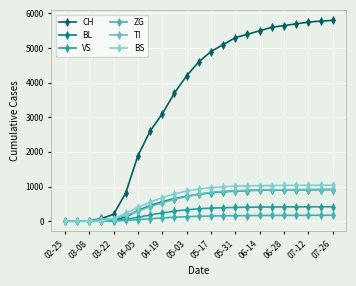

Count the number of categories in the chart.

23